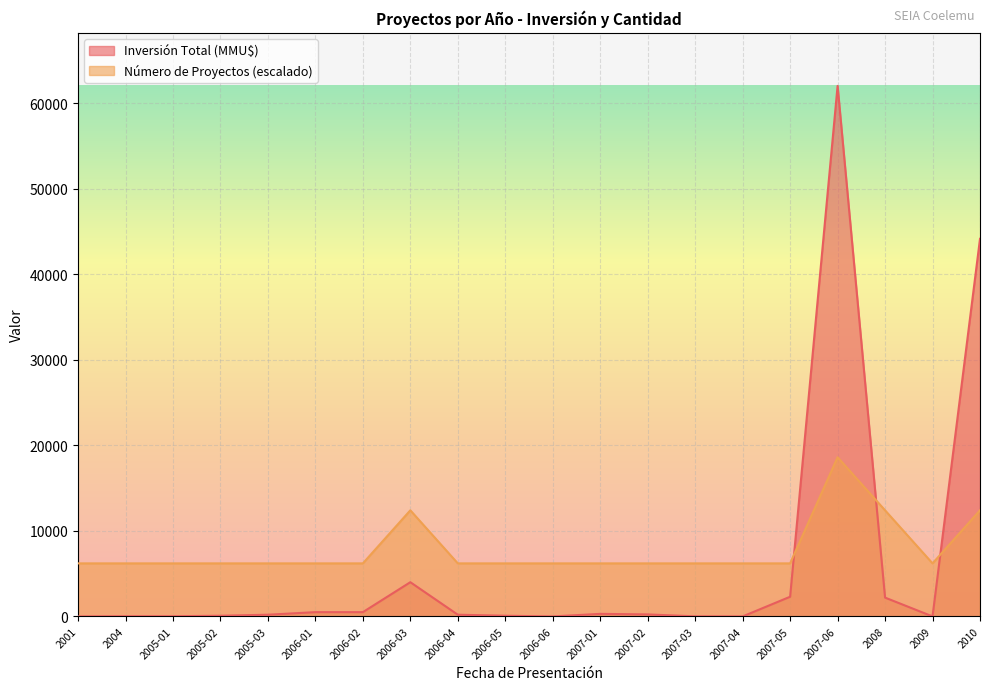

What is the spread (max minus min) of values at 2006-02?

5700